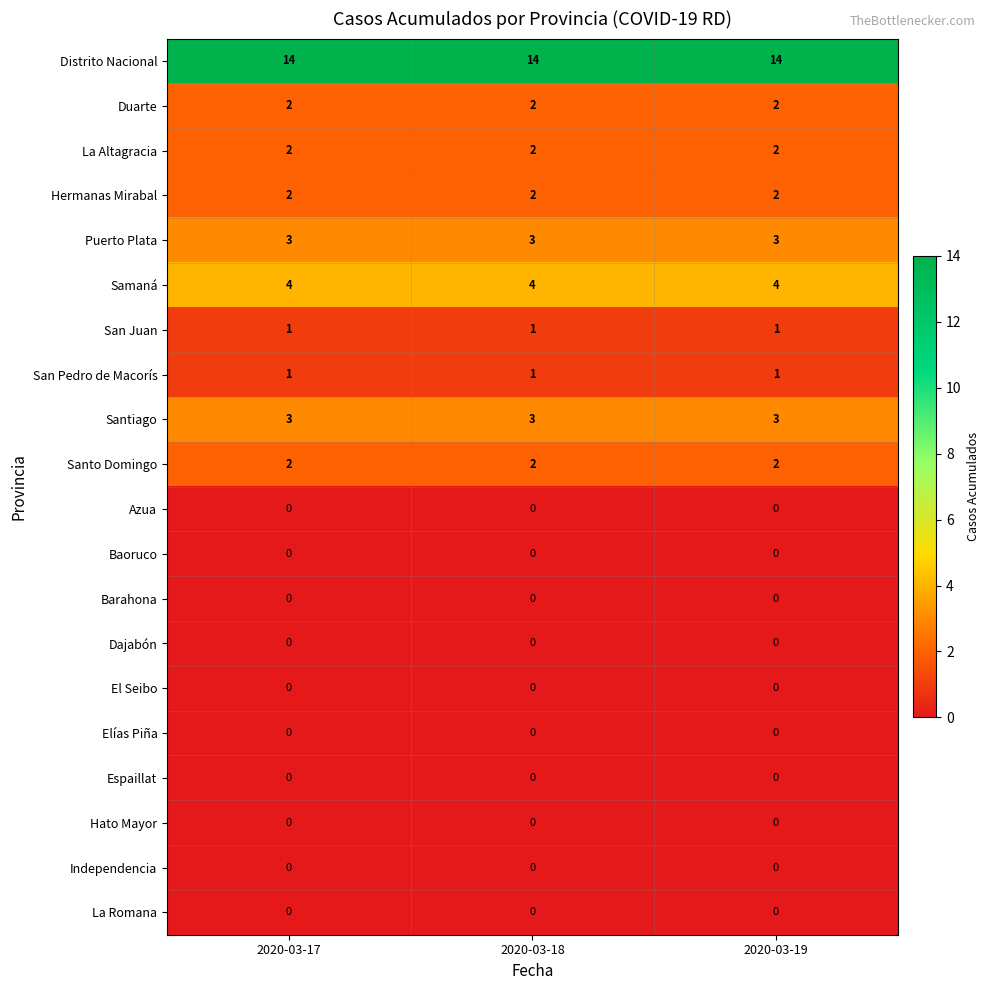

What is the total value across all series at 2020-03-18?

34